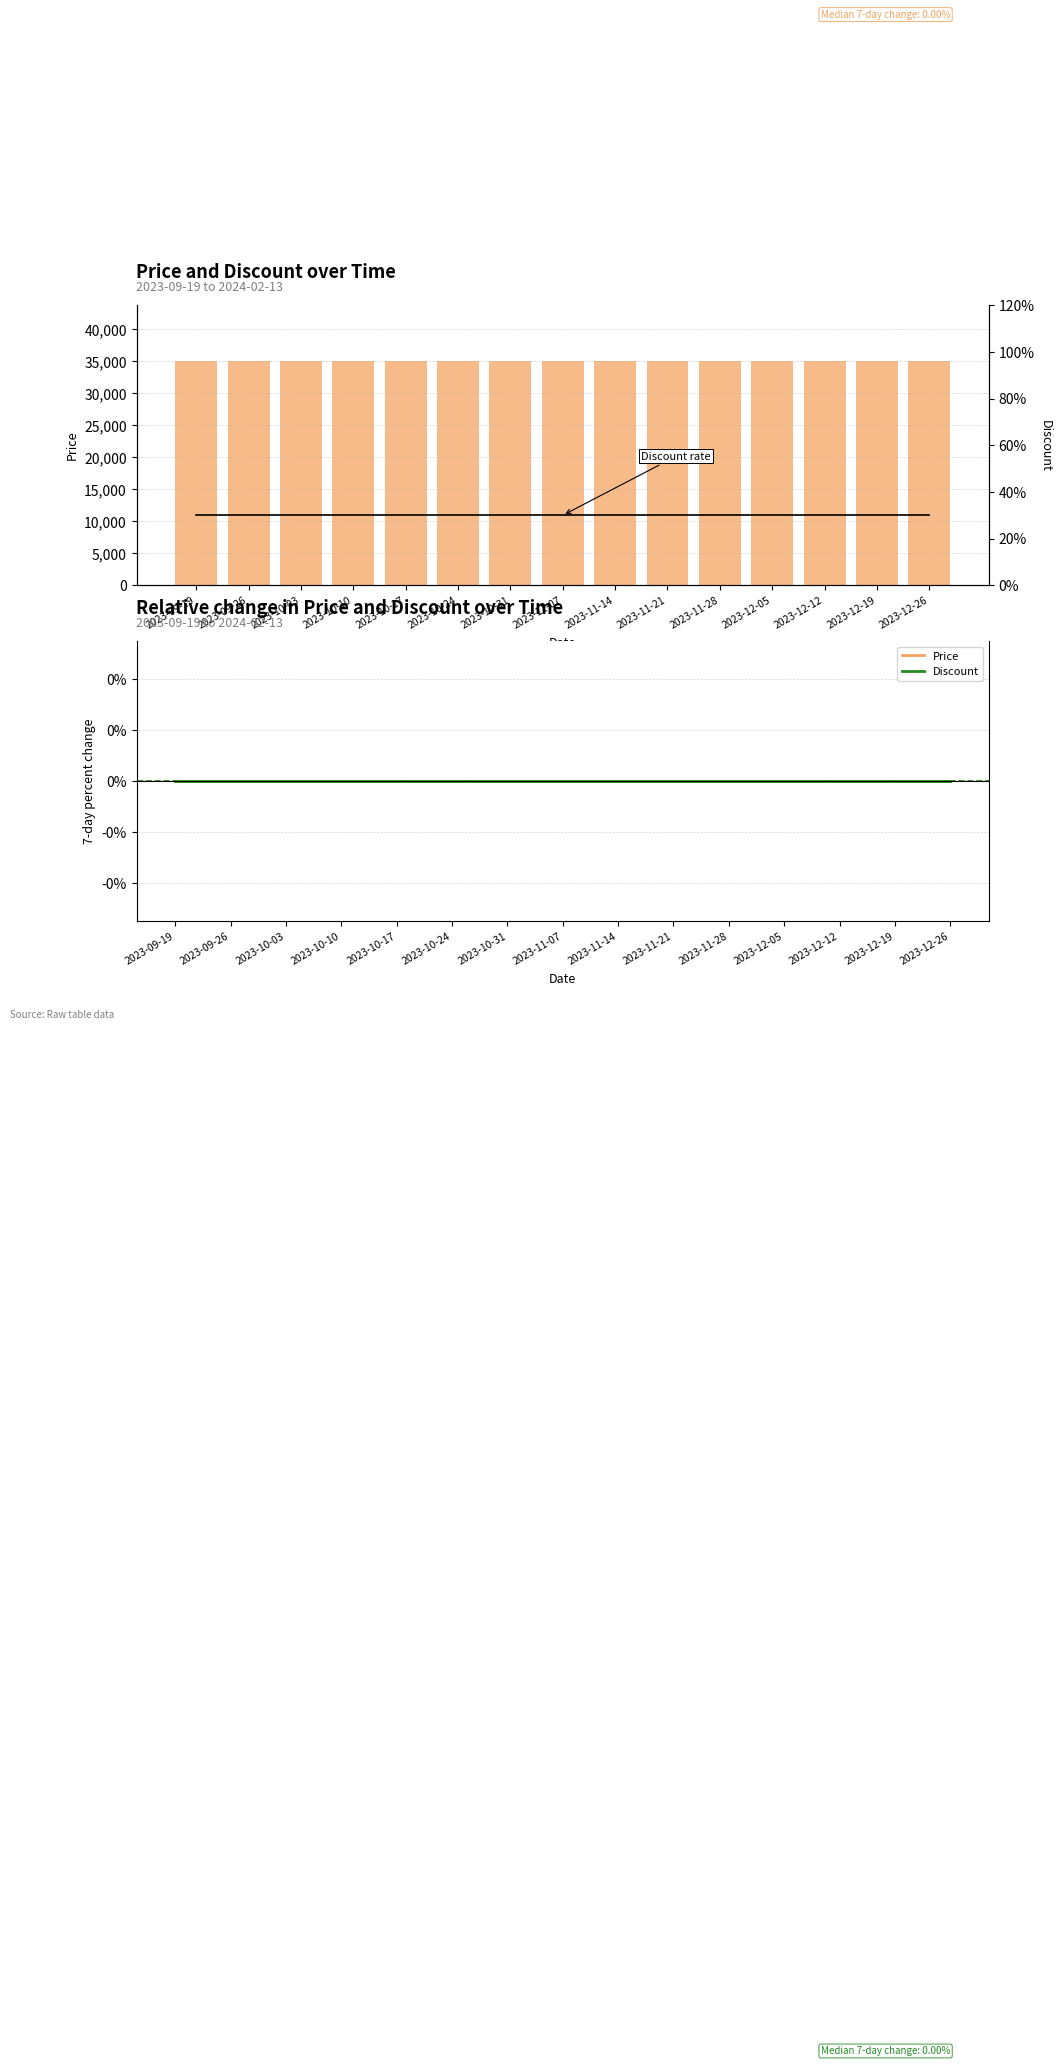

True or false: Price has a value of 7963 at 2023-09-19.

False